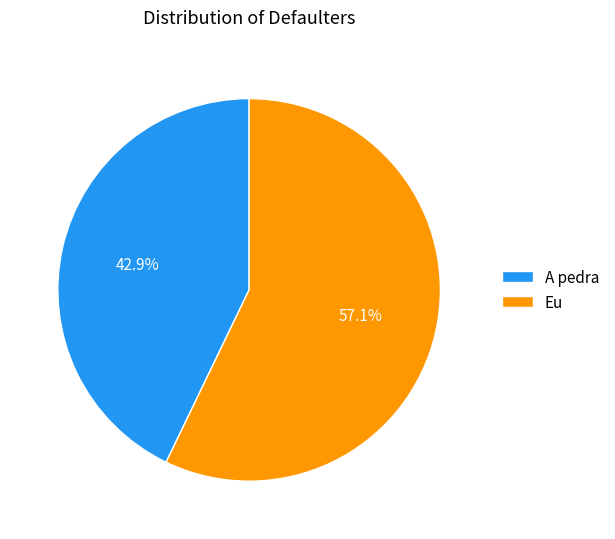

What is the majority slice?

Eu